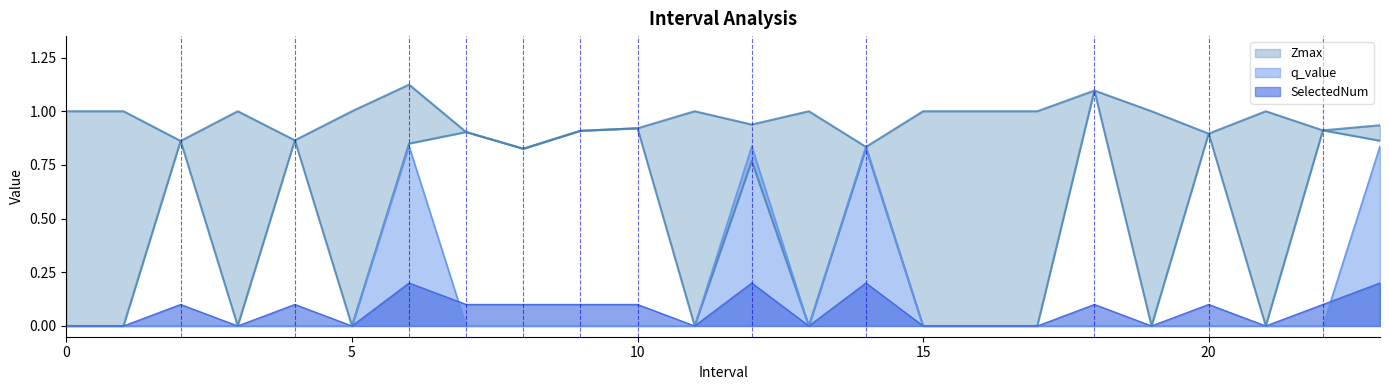

True or false: SelectedNum has a value of 0.1 at 15.

False